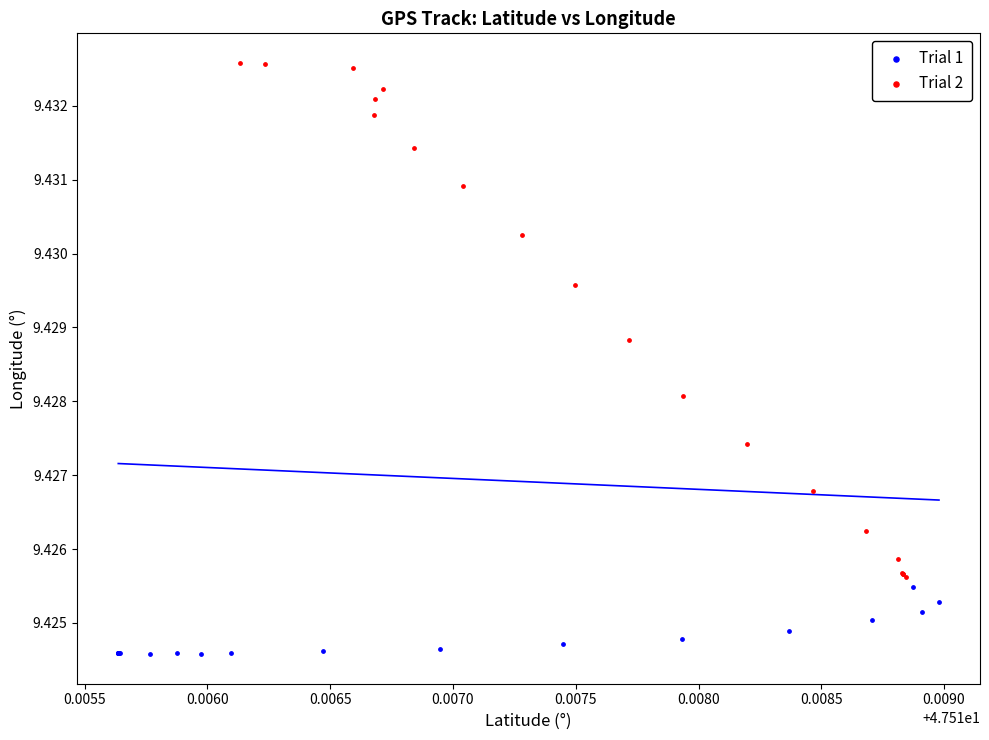

Which series reaches the minimum Y coordinate?

Trial 1